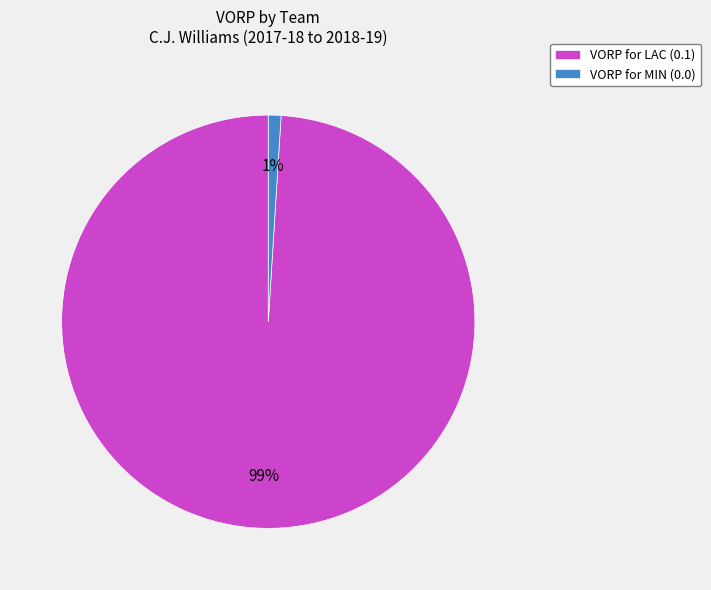

Is it true that VORP for MIN (0.0) is 1% of the pie?

True